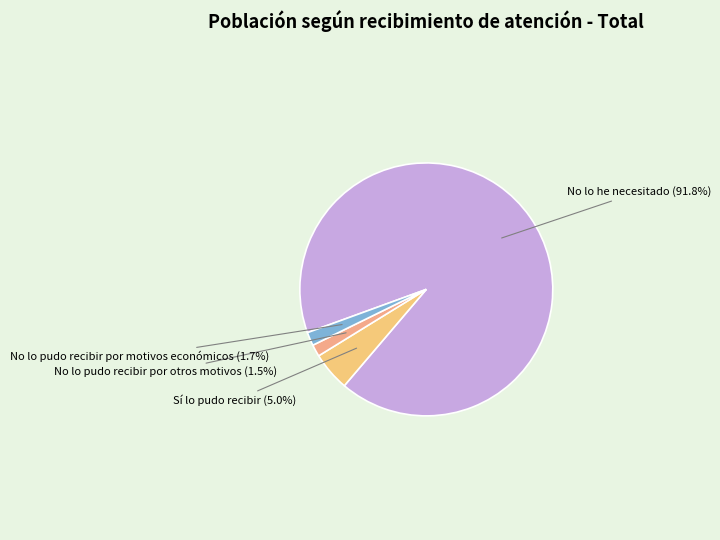

Rank the categories by value from highest to lowest.

No lo he necesitado, Sí lo pudo recibir, No lo pudo recibir por motivos económicos, No lo pudo recibir por otros motivos